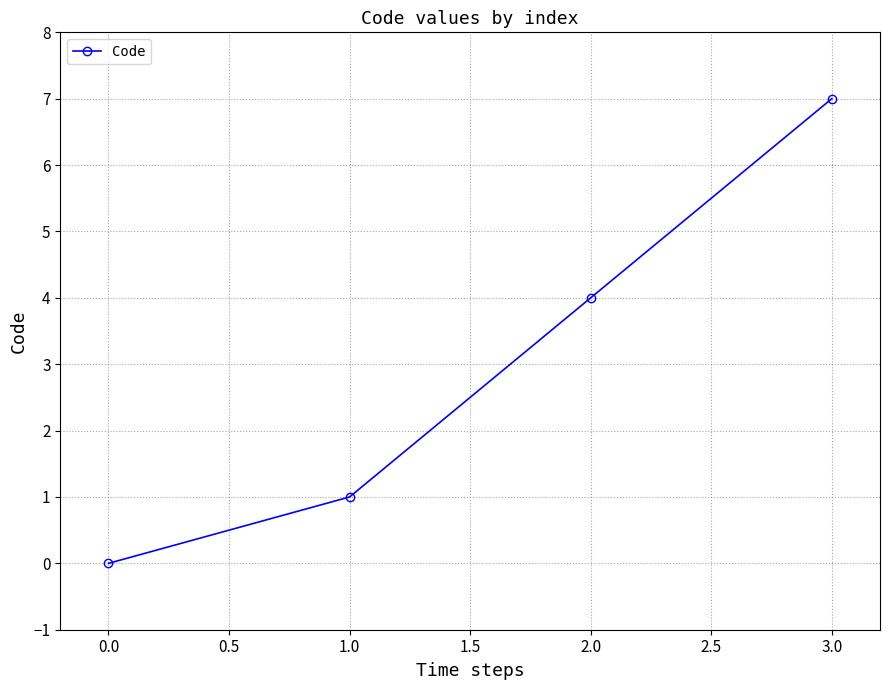

How many values are between 1 and 7?

3